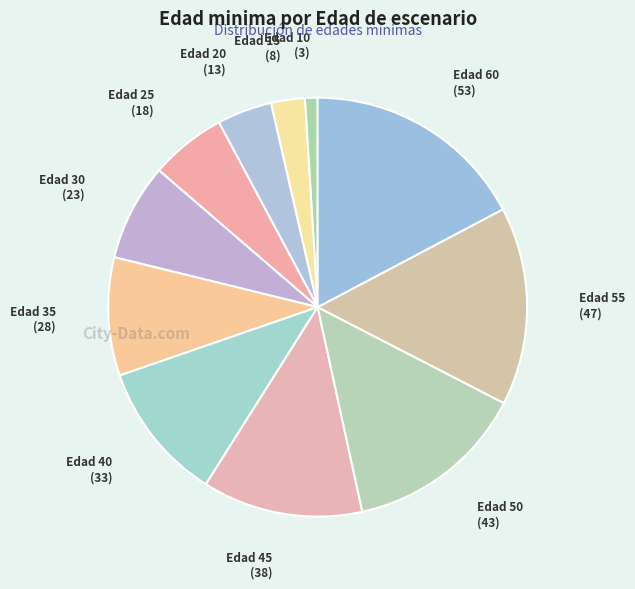

Does any single category account for the majority?

No